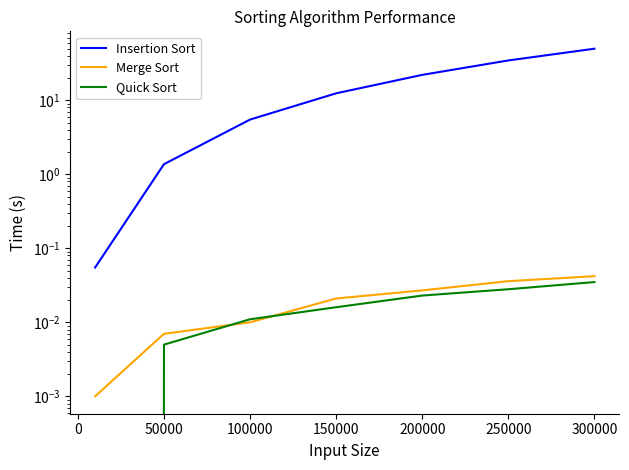

Which has a higher value, −50000 or 250000?

250000